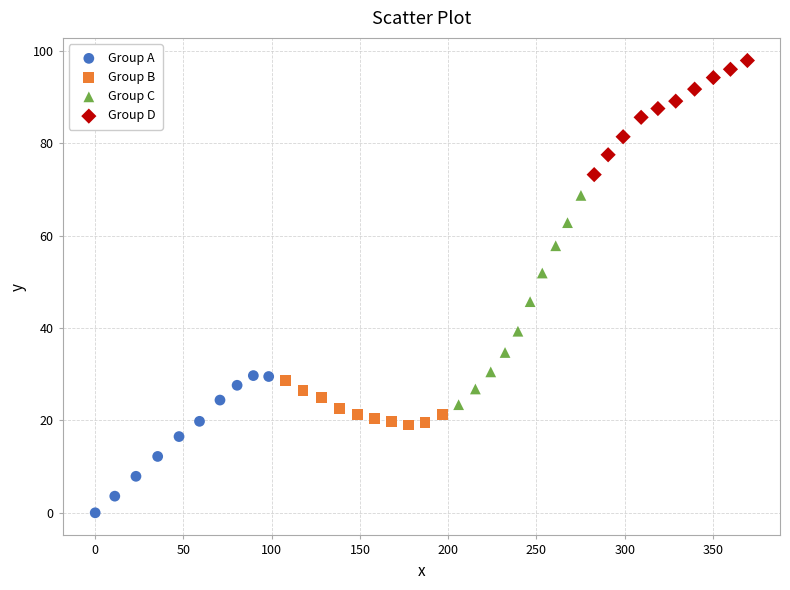

Which series has the widest spread of Y values?

Group C